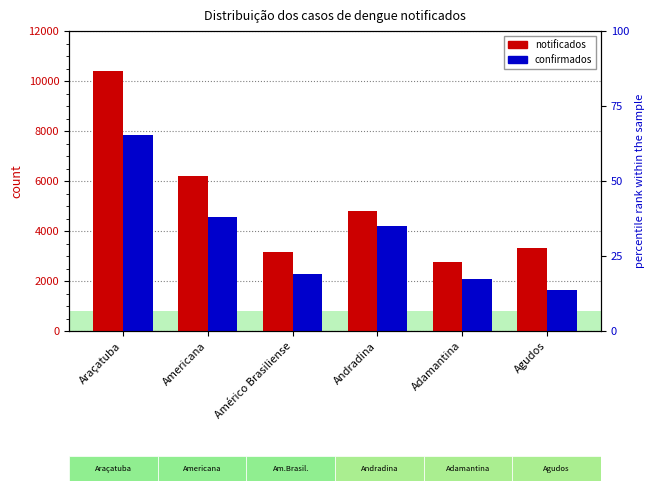

What is the spread (max minus min) of values at Adamantina?

678